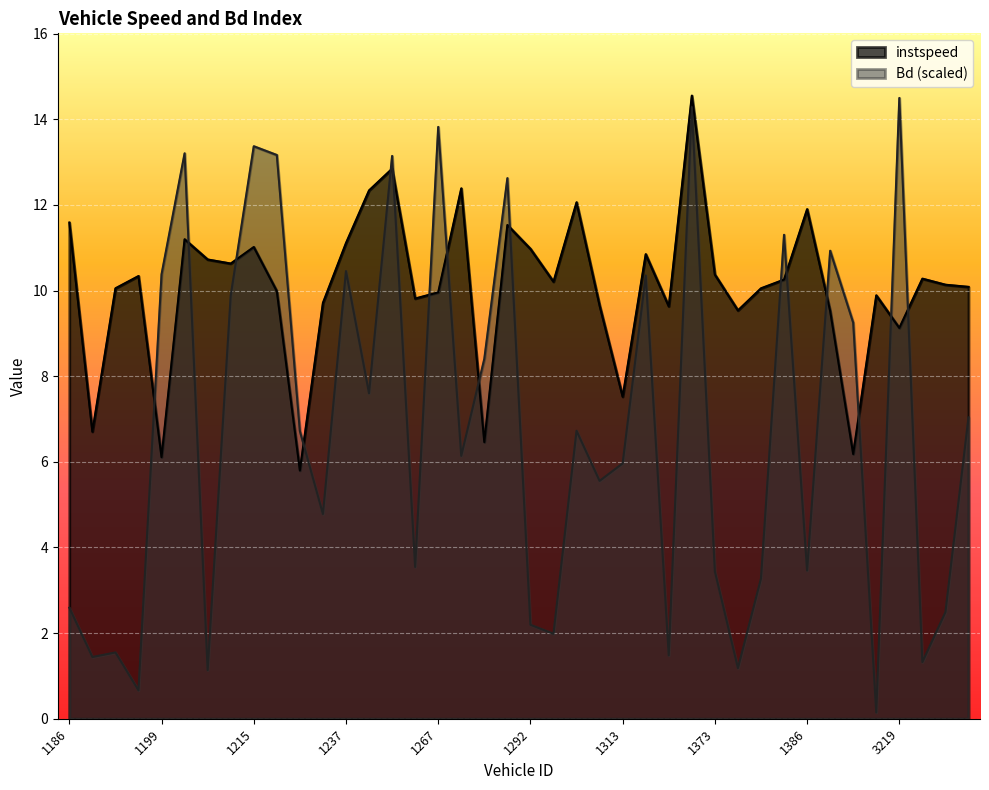

At which label is instspeed closest to 10?

1220